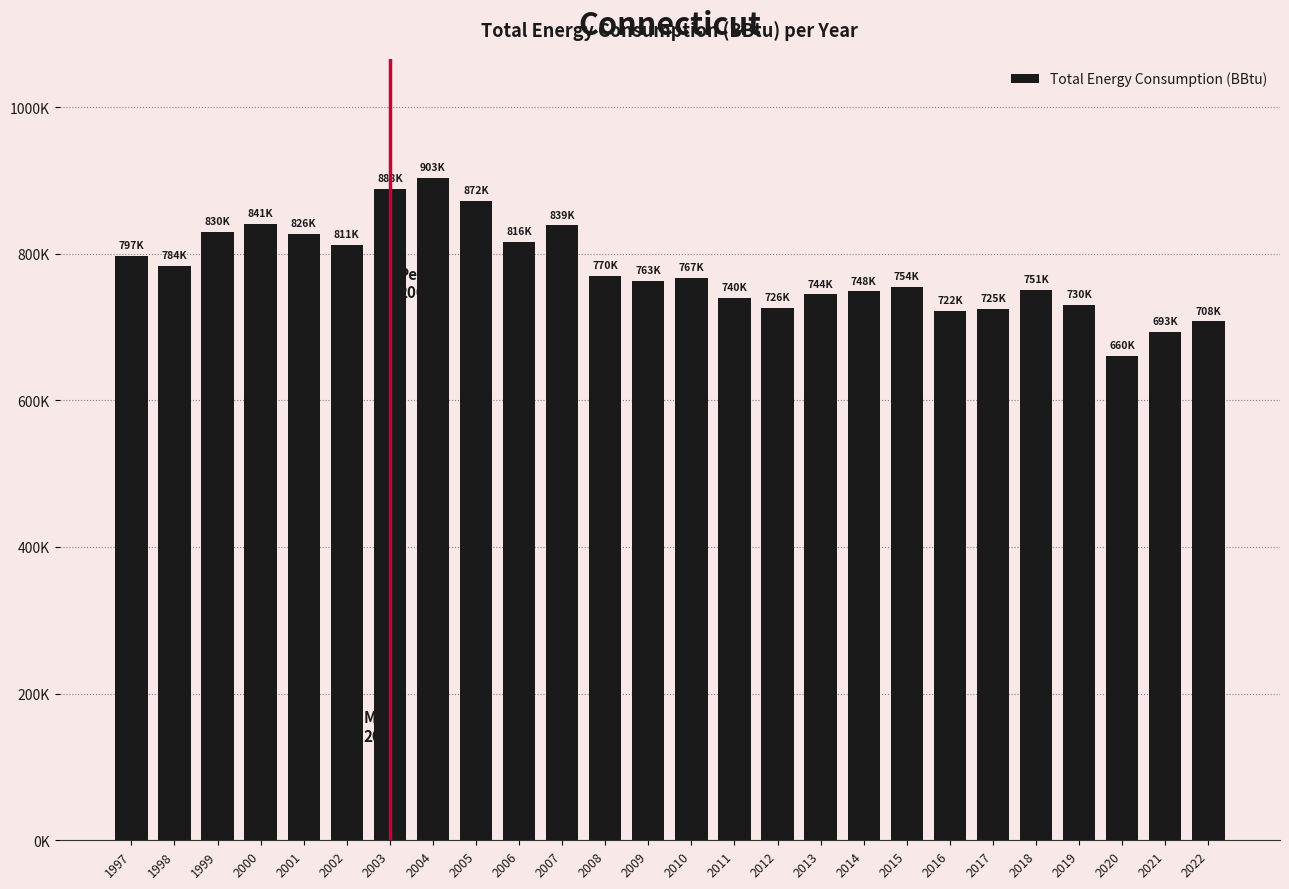

Which label corresponds to the smallest value in the chart?

2020